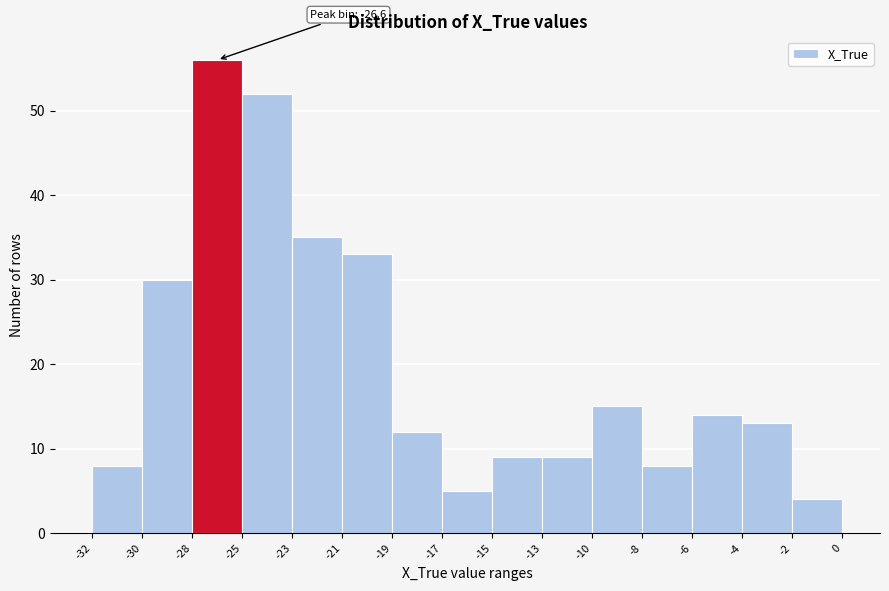

Reading left to right, extract all data points from this chart.

8	30	56	52	35	33	12	5	9	9	15	8	14	13	4